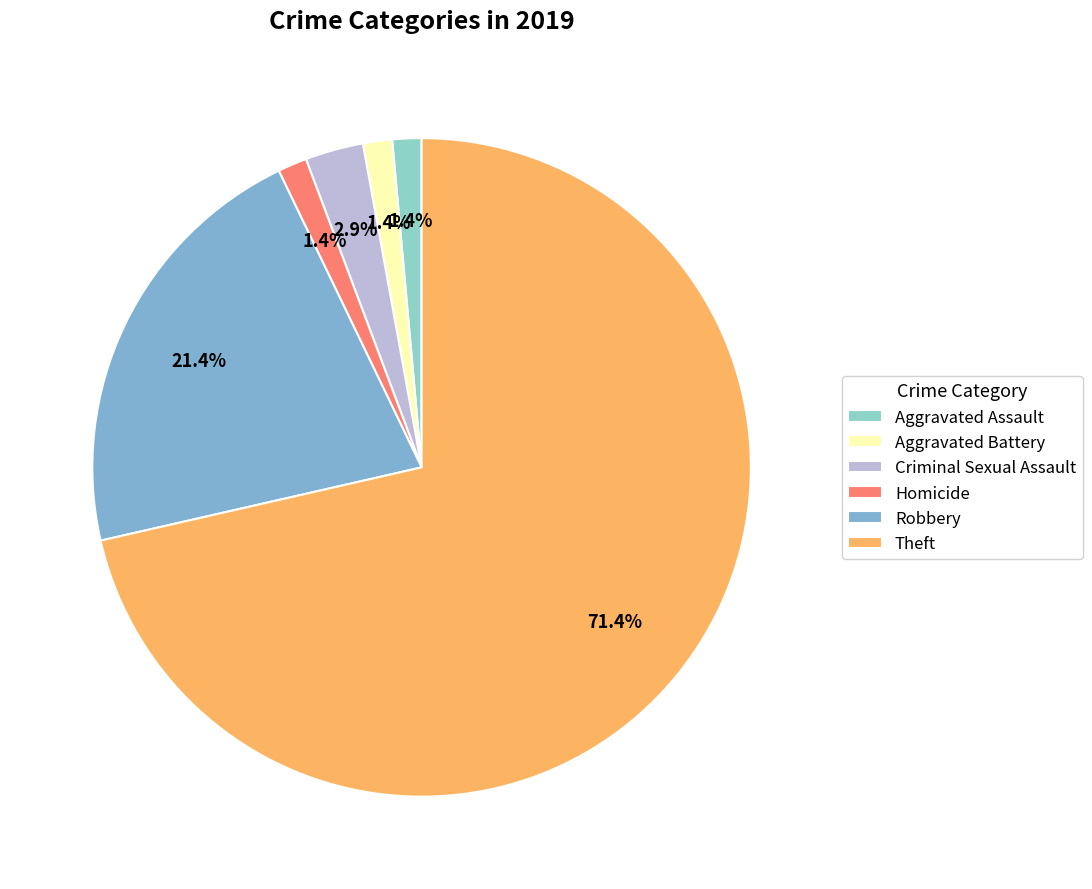

How many slices are in this pie chart?

6